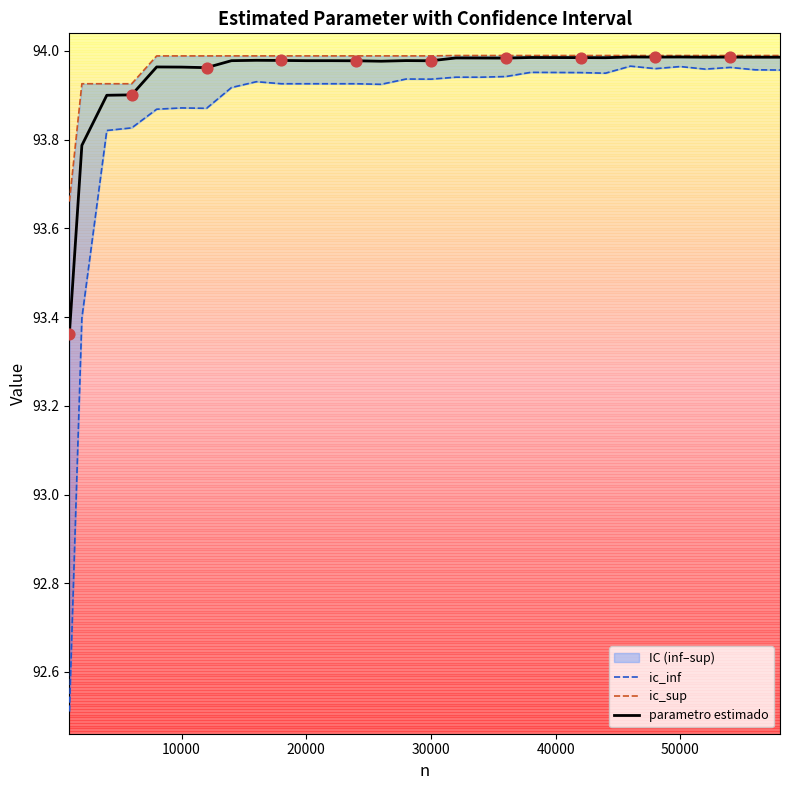

At which category is the sum across all series the highest?

46000